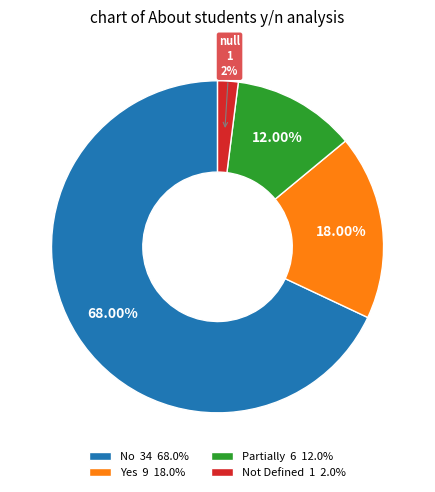

Is the sum of Partially 6 12.0% and Not Defined 1 2.0% greater than half?

No